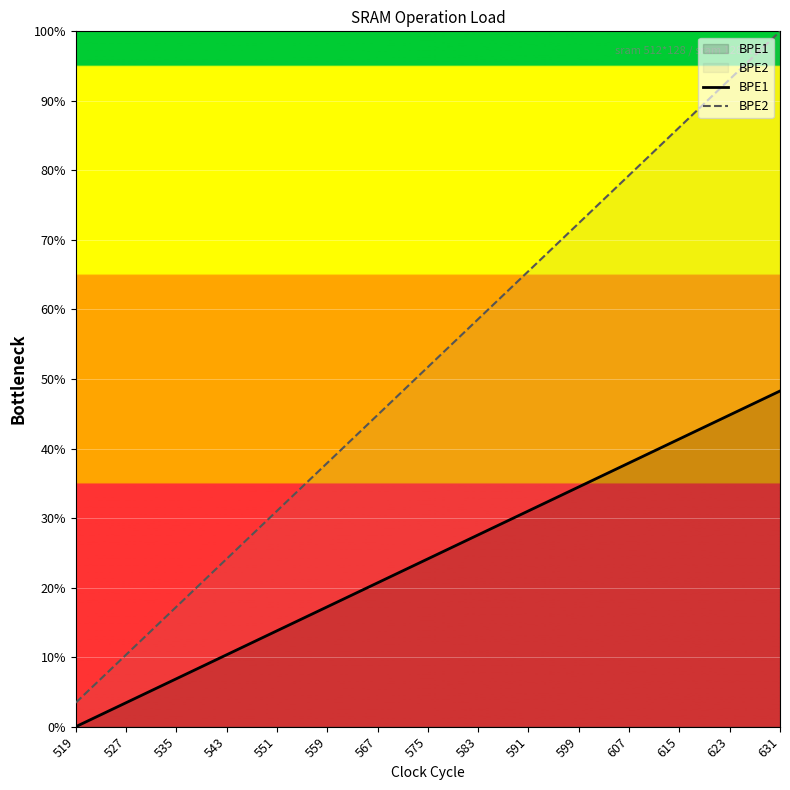

Where does the BPE2 series first go above 51?

575